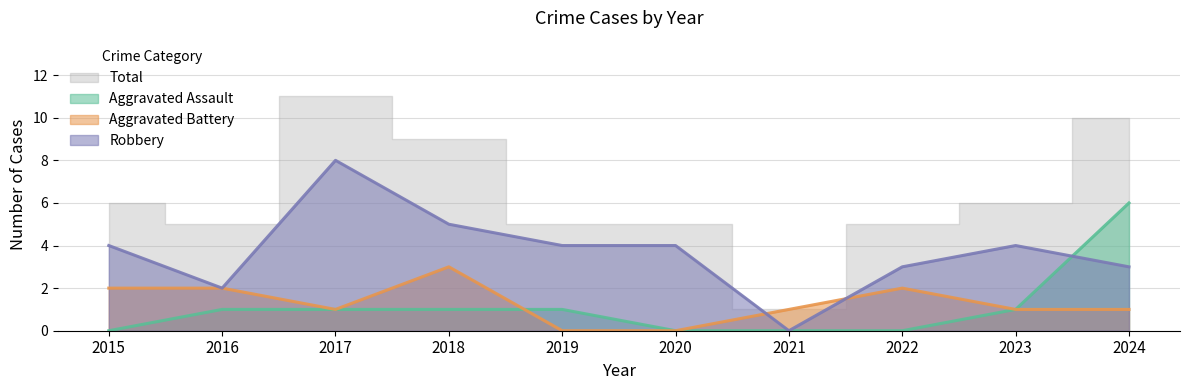

Count the number of categories in the chart.

10